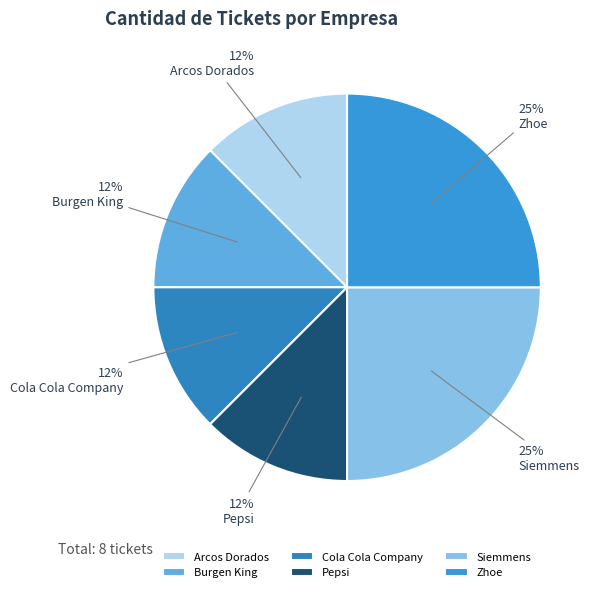

What is the largest slice in the pie chart?

Siemmens